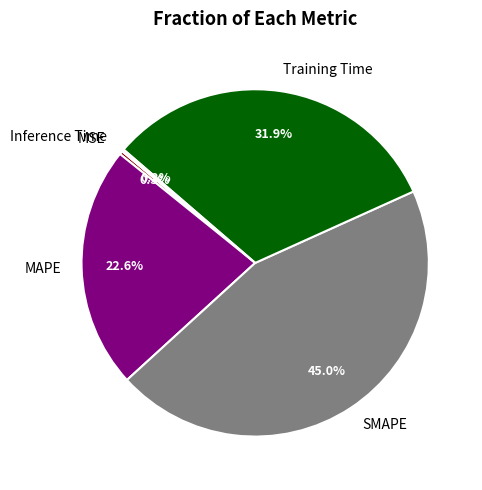

To the nearest percent, what is the difference between the SMAPE and Training Time slice percentages?

13%